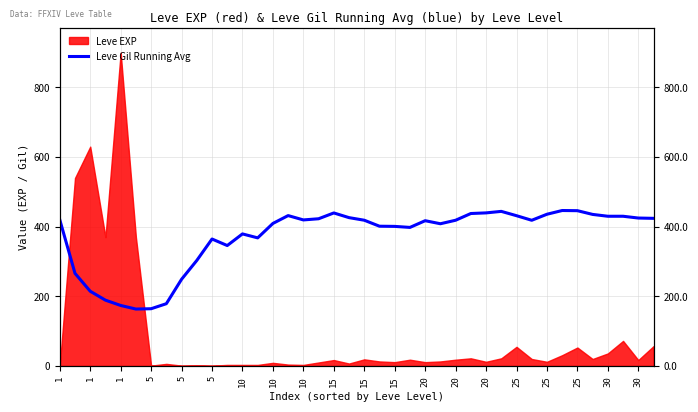

At which label does the data first exceed 418?

1